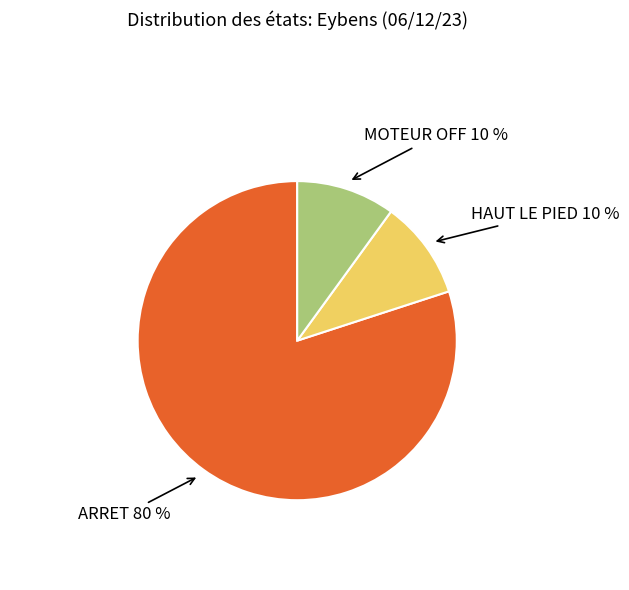

How many segments does this pie chart have?

3